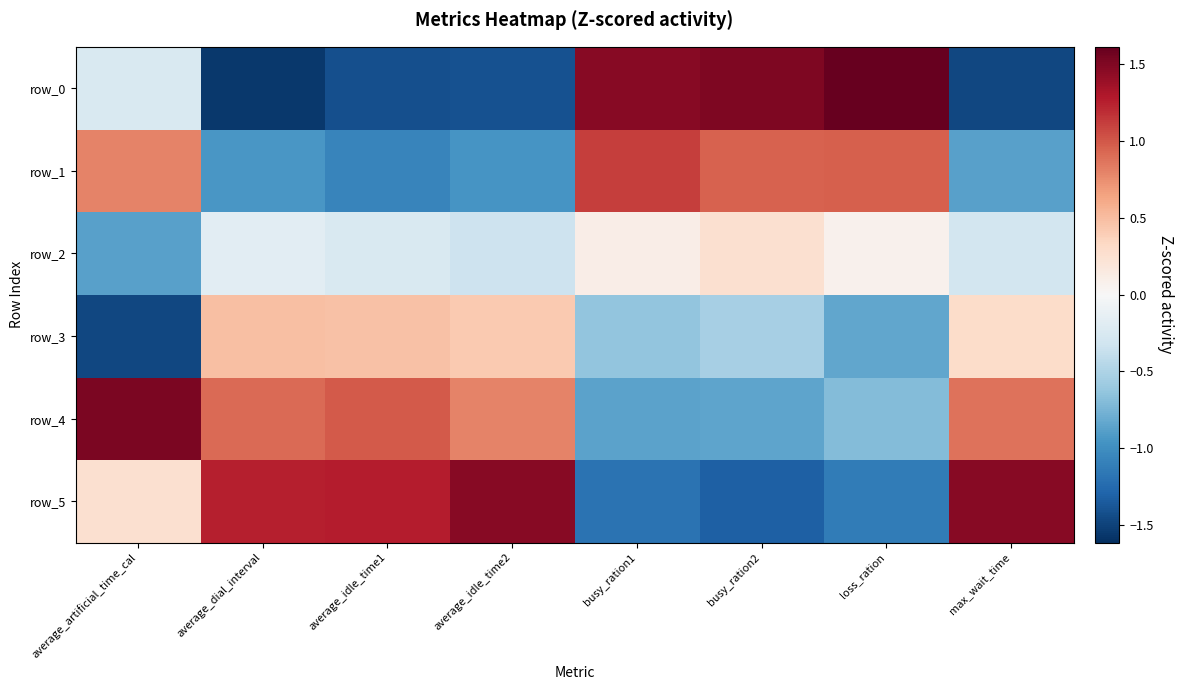

Reading left to right, list all the values displayed in this chart.

row_0: average_artificial_time_cal=-0.2	average_dial_interval=-1.6	average_idle_time1=-1.4	average_idle_time2=-1.4	busy_ration1=1.5	busy_ration2=1.5	loss_ration=1.6	max_wait_time=-1.5
row_1: average_artificial_time_cal=0.8	average_dial_interval=-0.9	average_idle_time1=-1.1	average_idle_time2=-1.0	busy_ration1=1.1	busy_ration2=0.9	loss_ration=1.0	max_wait_time=-0.9
row_2: average_artificial_time_cal=-0.9	average_dial_interval=-0.2	average_idle_time1=-0.2	average_idle_time2=-0.3	busy_ration1=0.1	busy_ration2=0.3	loss_ration=0.1	max_wait_time=-0.3
row_3: average_artificial_time_cal=-1.5	average_dial_interval=0.5	average_idle_time1=0.5	average_idle_time2=0.4	busy_ration1=-0.6	busy_ration2=-0.5	loss_ration=-0.8	max_wait_time=0.3
row_4: average_artificial_time_cal=1.5	average_dial_interval=0.9	average_idle_time1=1.0	average_idle_time2=0.8	busy_ration1=-0.9	busy_ration2=-0.9	loss_ration=-0.7	max_wait_time=0.9
row_5: average_artificial_time_cal=0.3	average_dial_interval=1.3	average_idle_time1=1.3	average_idle_time2=1.5	busy_ration1=-1.2	busy_ration2=-1.3	loss_ration=-1.1	max_wait_time=1.5